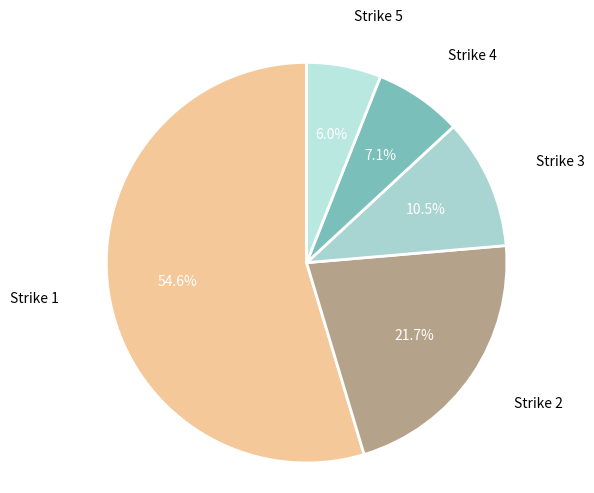

Rank the categories by value from highest to lowest.

Strike 1, Strike 2, Strike 3, Strike 4, Strike 5